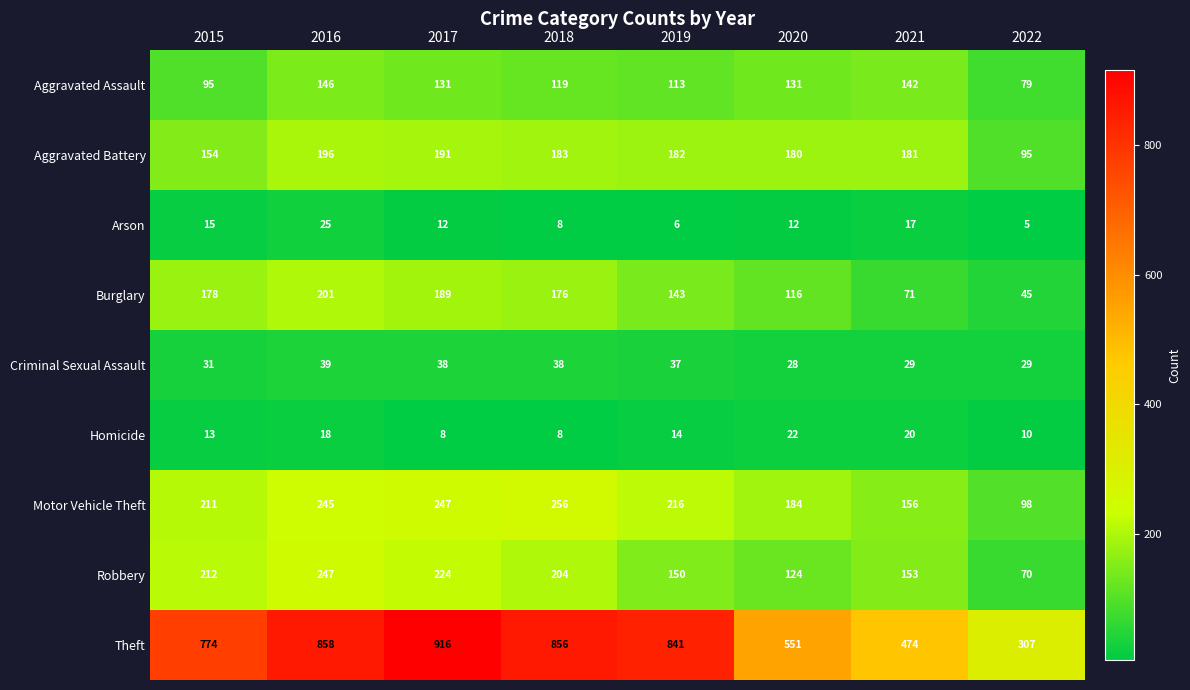

Rank the series by their maximum value, from lowest to highest.

Homicide, Arson, Criminal Sexual Assault, Aggravated Assault, Aggravated Battery, Burglary, Robbery, Motor Vehicle Theft, Theft